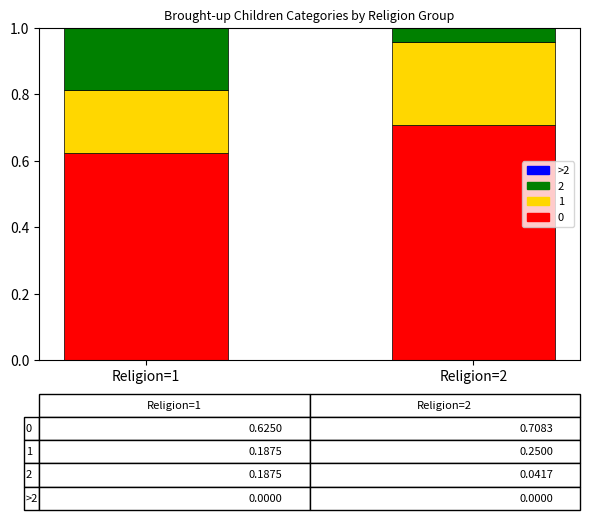

Are the bars grouped side by side (vs. stacked)?

No